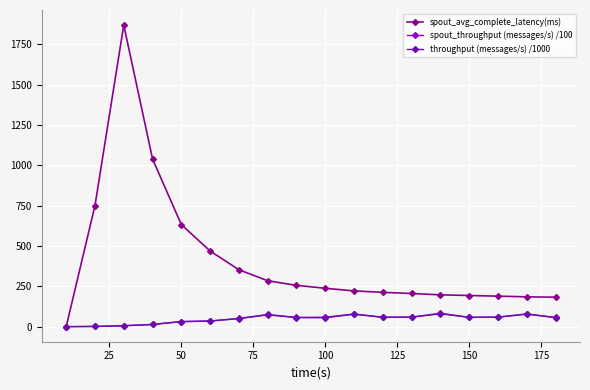

How many categories are shown in the chart?

18